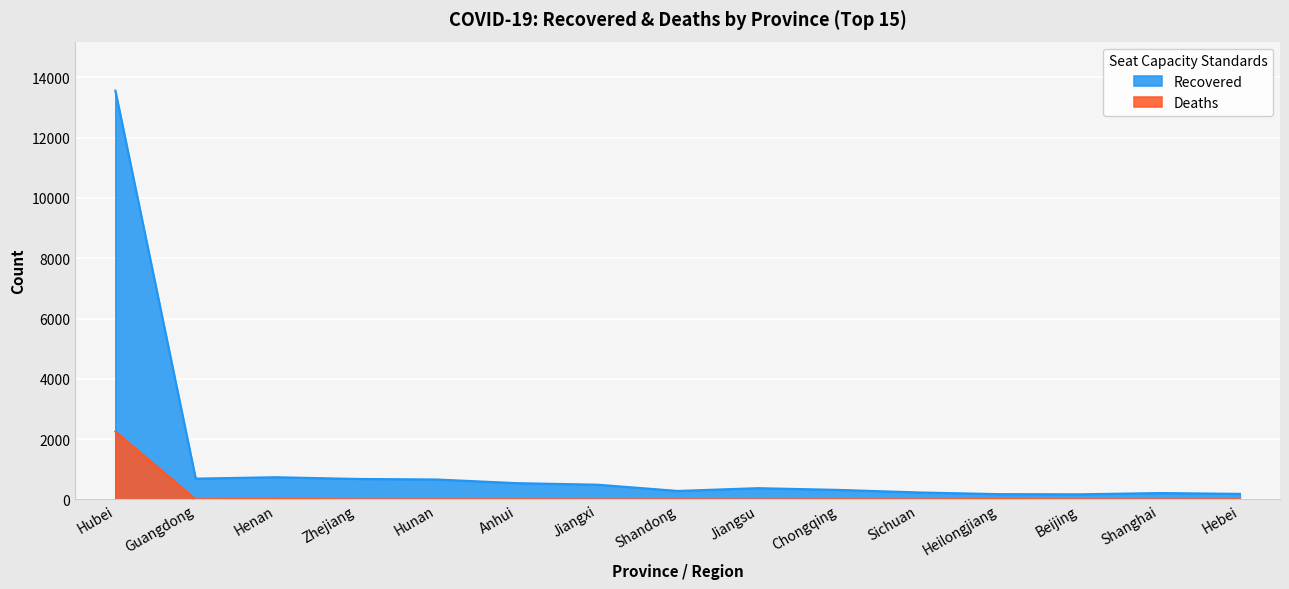

At which category does Recovered reach its first local peak?

Henan